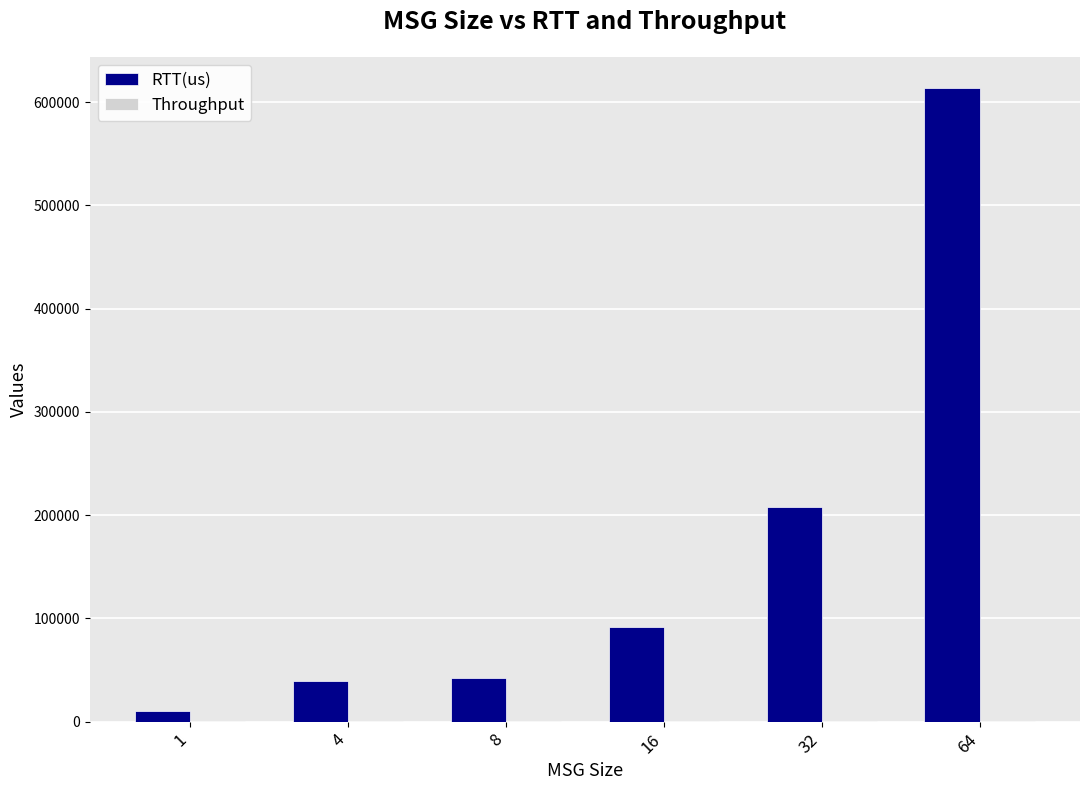

At which category is the sum across all series the highest?

64